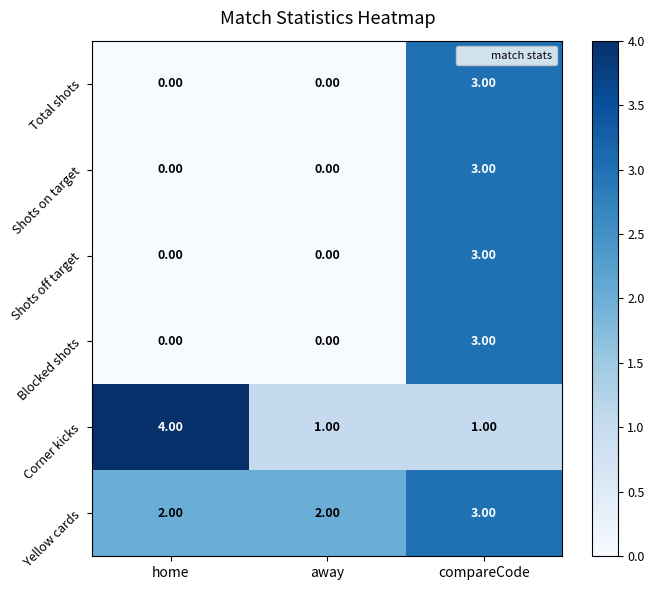

At which category is the sum across all series the highest?

compareCode